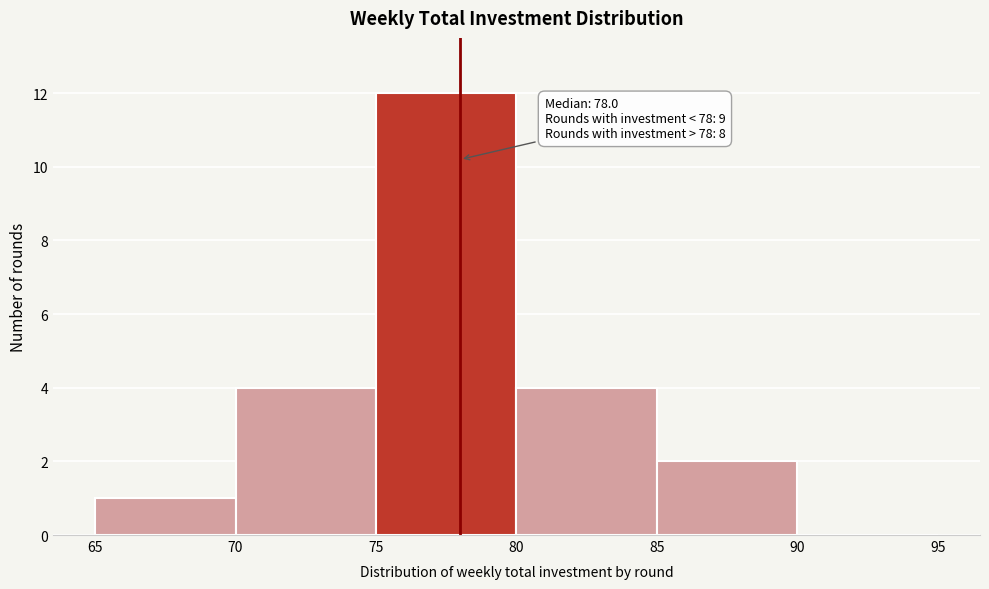

Which range on the x-axis has the tallest bar?

75 to 80